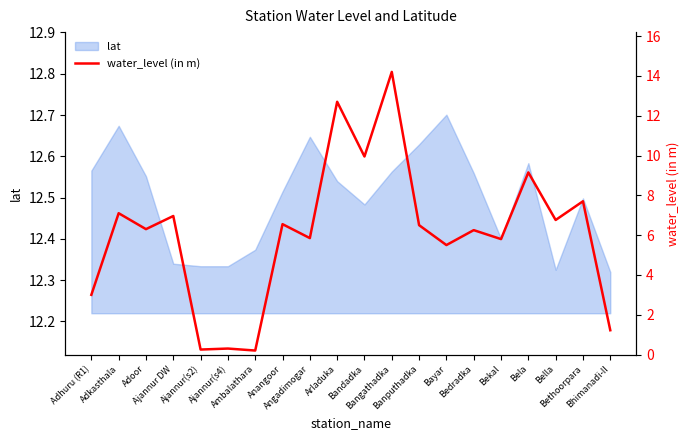

The value at Bhimanadi-II is 1.2. True or false?

True